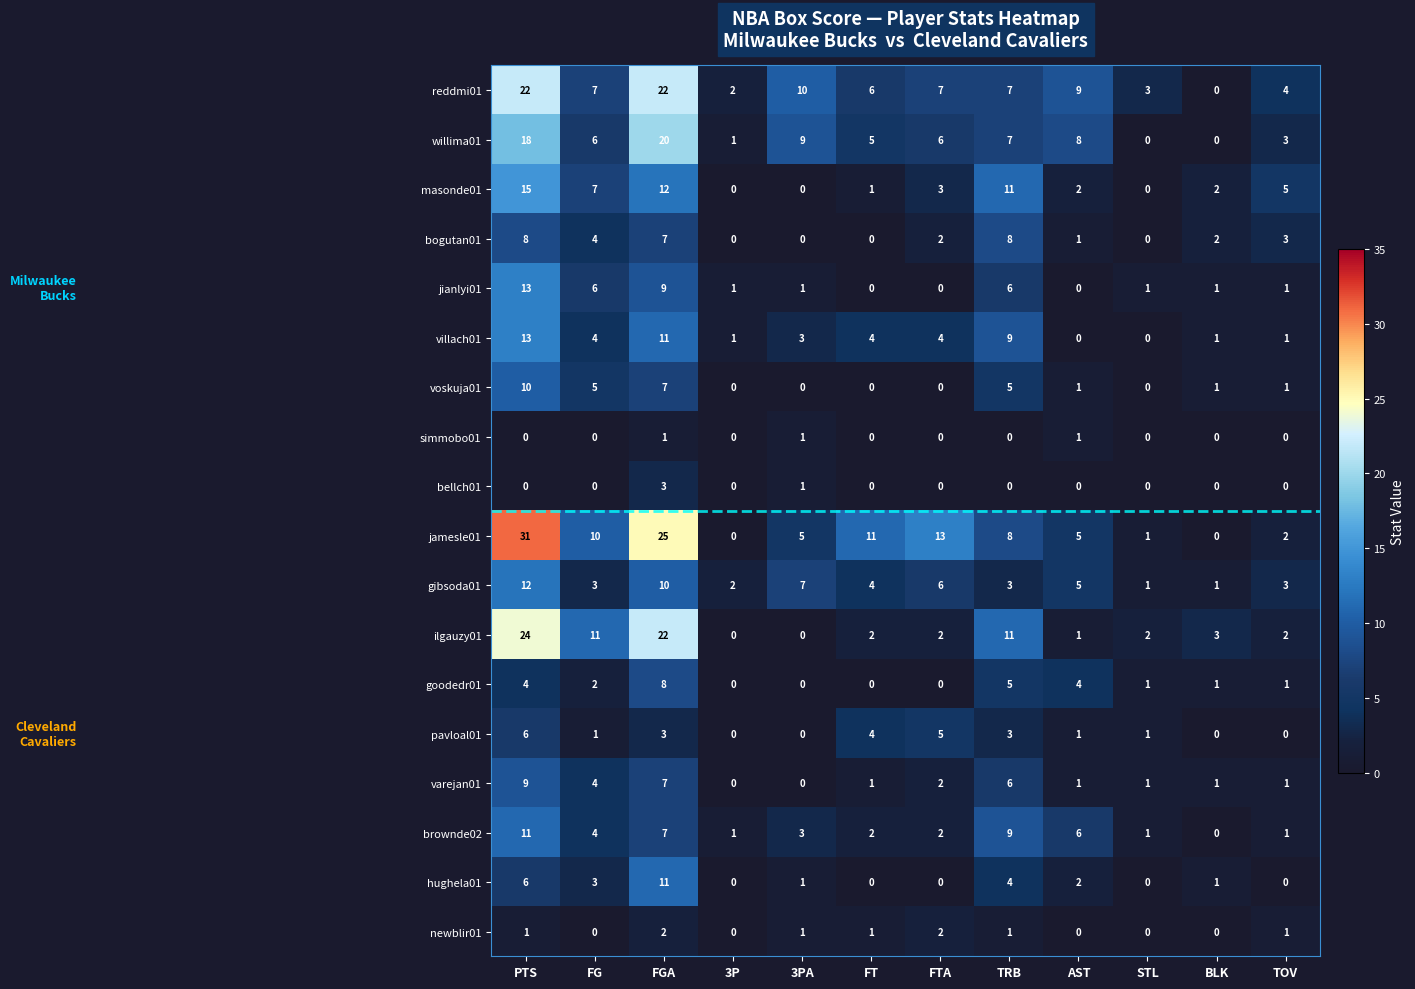

At which category is the sum across all series the highest?

PTS